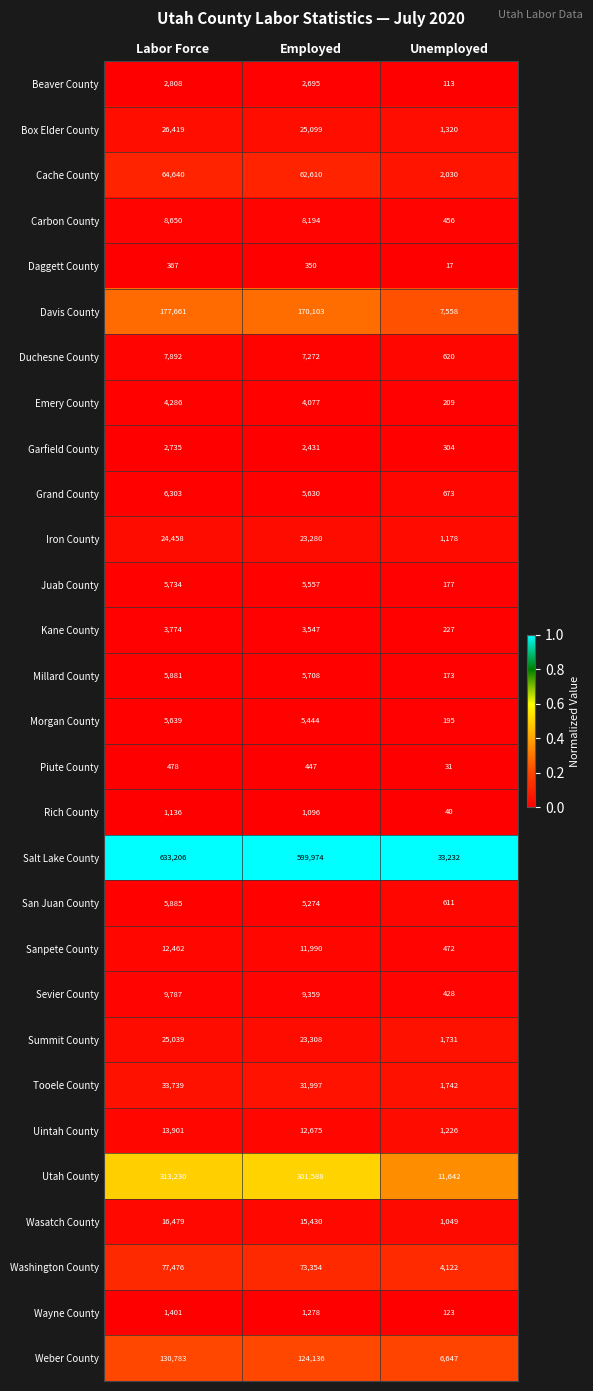

What is the approximate value of Davis County at Employed?

170103